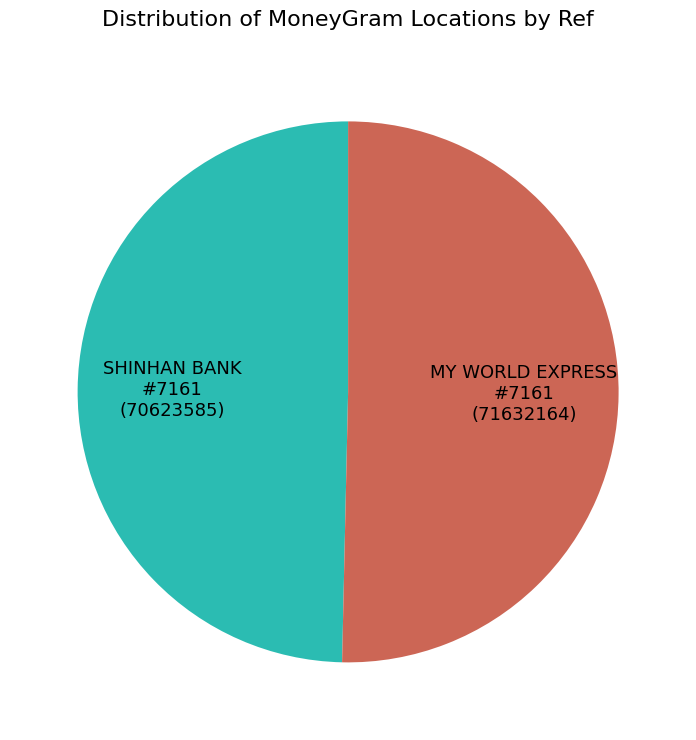

Does any single category account for the majority?

Yes